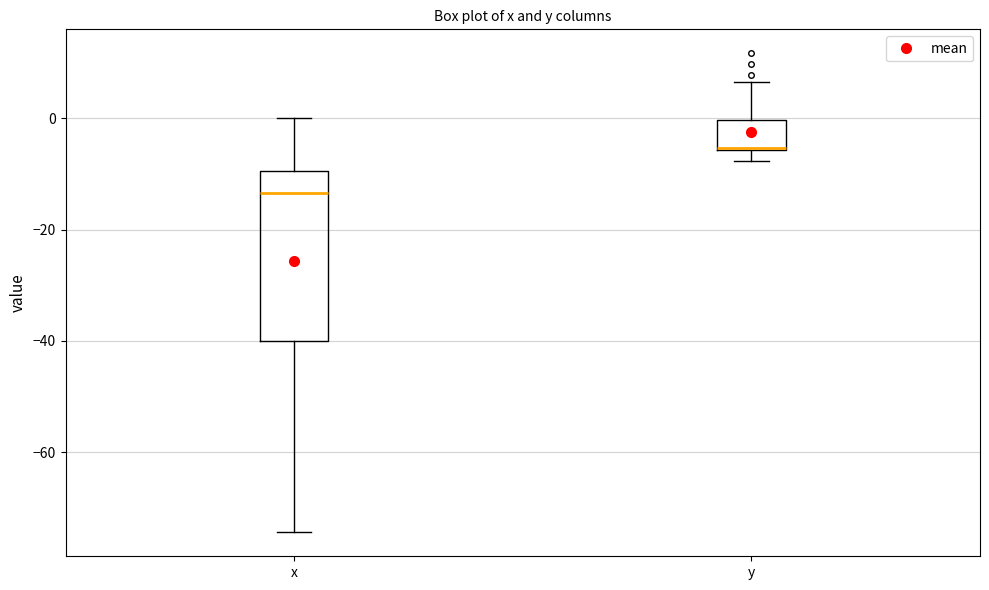

Reading left to right, read every box against the y-axis: the position of its median line, the range the box covers, and the ends of its whiskers. The values are not printed on the chart, so give them approximately, as read against the axis.

x: median -14, box -40 to -10, whiskers -74 to 0
y: median -6 (drawn on the box's lower edge), box -6 to 0, whiskers -8 to 6